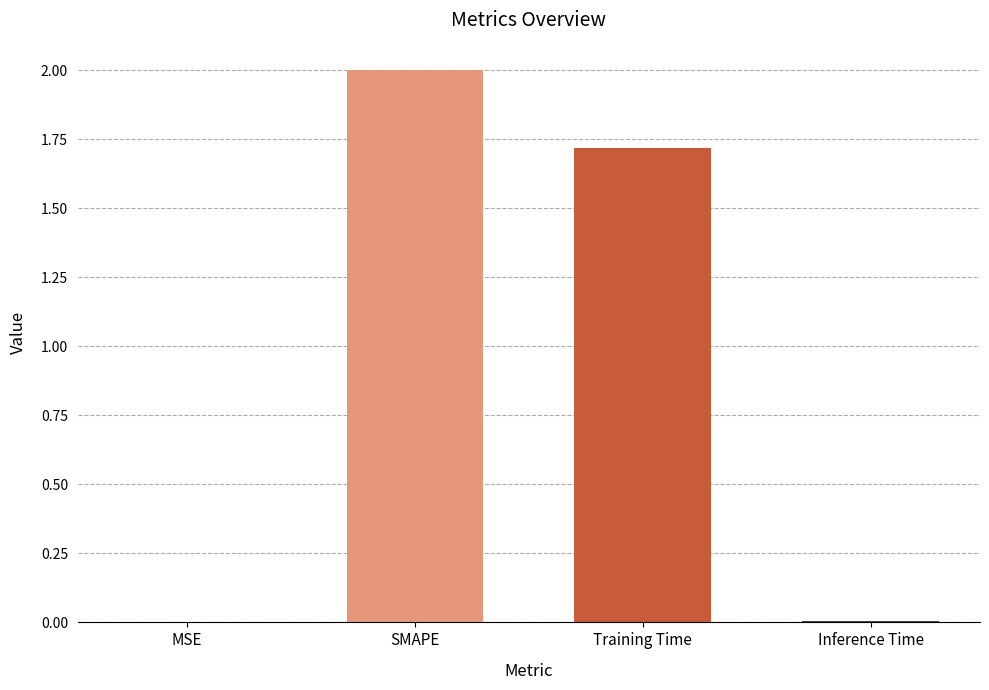

At which label is the value closest to 1?

Training Time